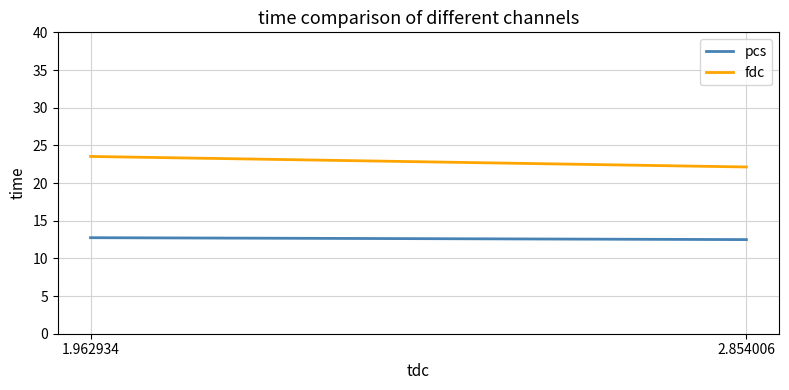

At 1.962934, list the series in order from smallest to largest.

pcs, fdc